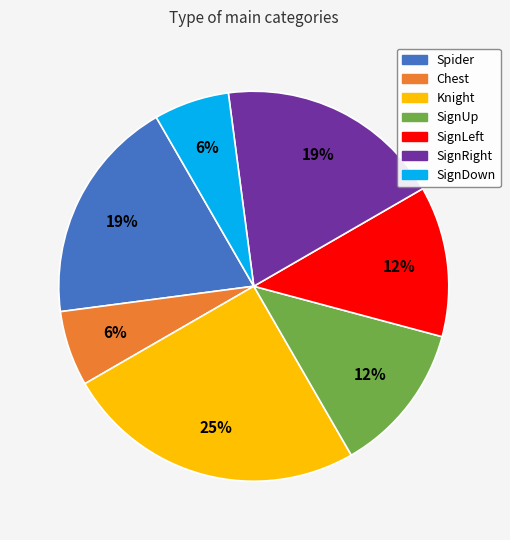

To the nearest percent, what is the difference between the largest and smallest slice percentages?

19%